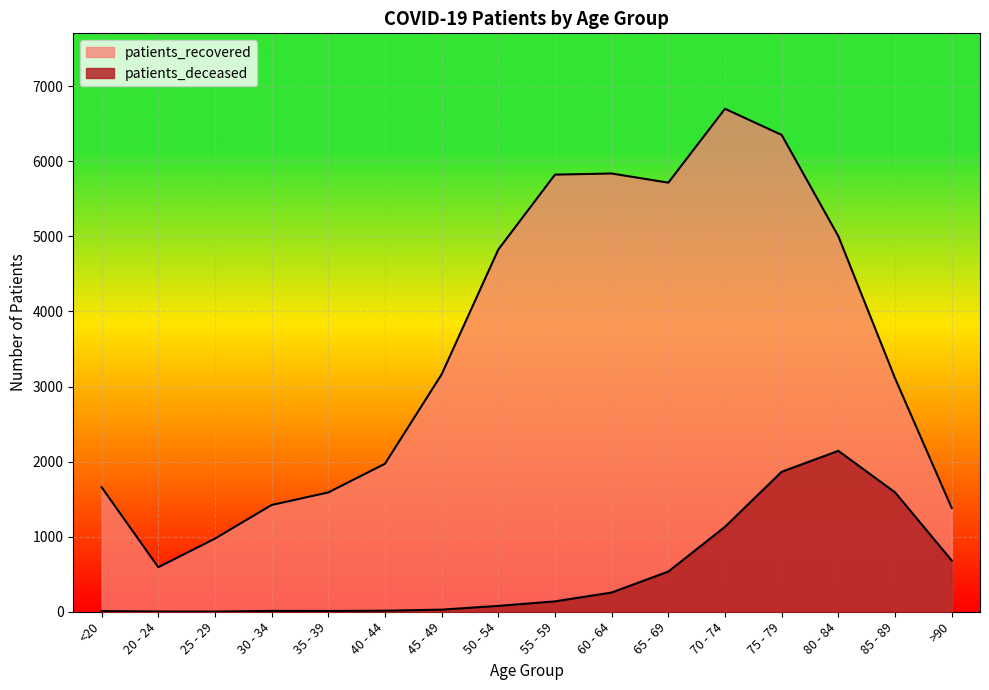

How many values in the patients_recovered series are below 3162?

8